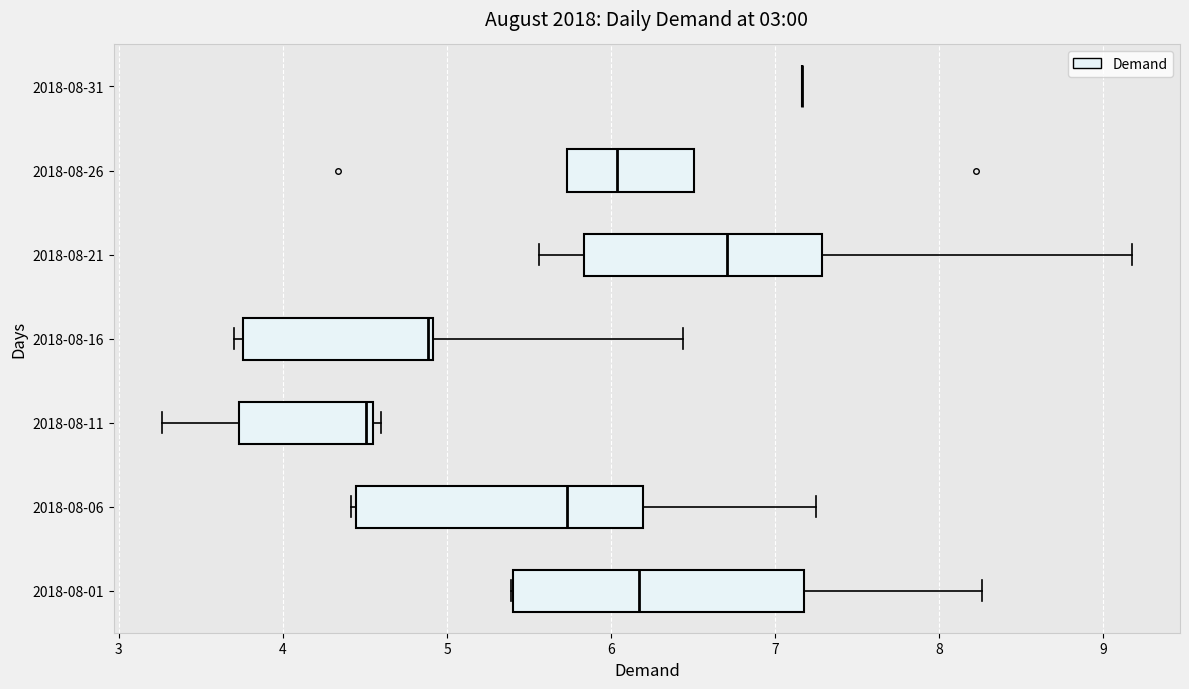

Reading bottom to top, transcribe this box plot: for each box, give where its median line is, the range the box spans, and where its two whiskers end, as read against the x-axis. The values are not printed on the chart, so give them approximately, as read against the axis.

2018-08-01: median 6.2, box 5.4 to 7.2, whiskers 5.4 to 8.3
2018-08-06: median 5.7, box 4.4 to 6.2, whiskers 4.4 (just left of the box's left edge) to 7.2
2018-08-11: median 4.5, box 3.7 to 4.6, whiskers 3.3 to 4.6 (just right of the box's right edge)
2018-08-16: median 4.9 (just left of the box's right edge), box 3.8 to 4.9, whiskers 3.7 to 6.4
2018-08-21: median 6.7, box 5.8 to 7.3, whiskers 5.6 to 9.2
2018-08-26: median 6.0, box 5.7 to 6.5, whiskers 5.7 to 6.5
2018-08-31: box collapsed to a line at 7.2, whiskers 7.2 to 7.2